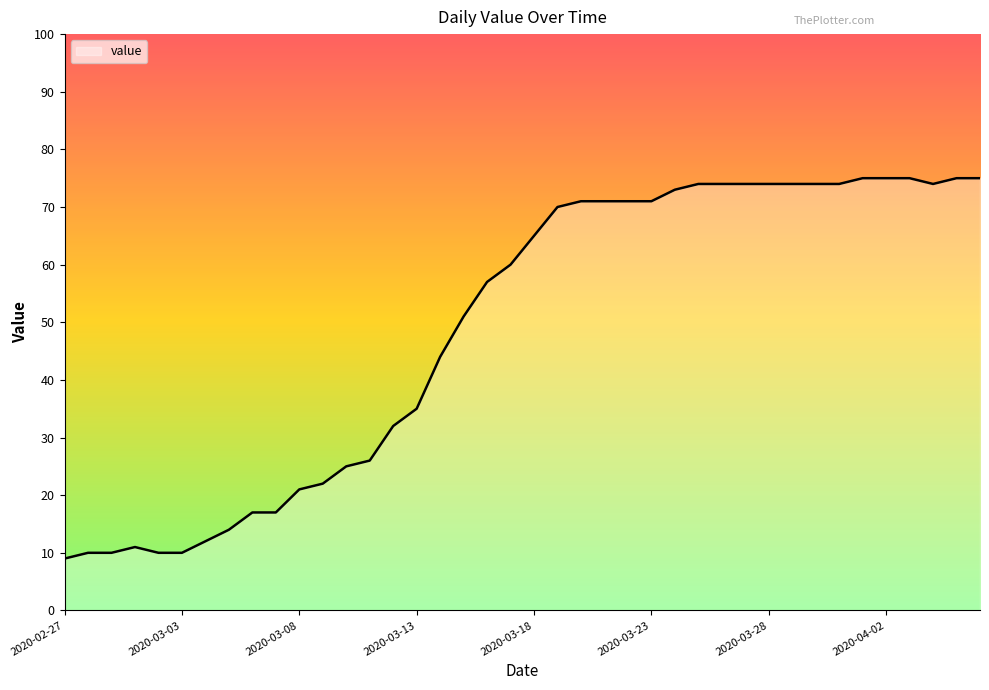

What is the smallest value displayed?

9